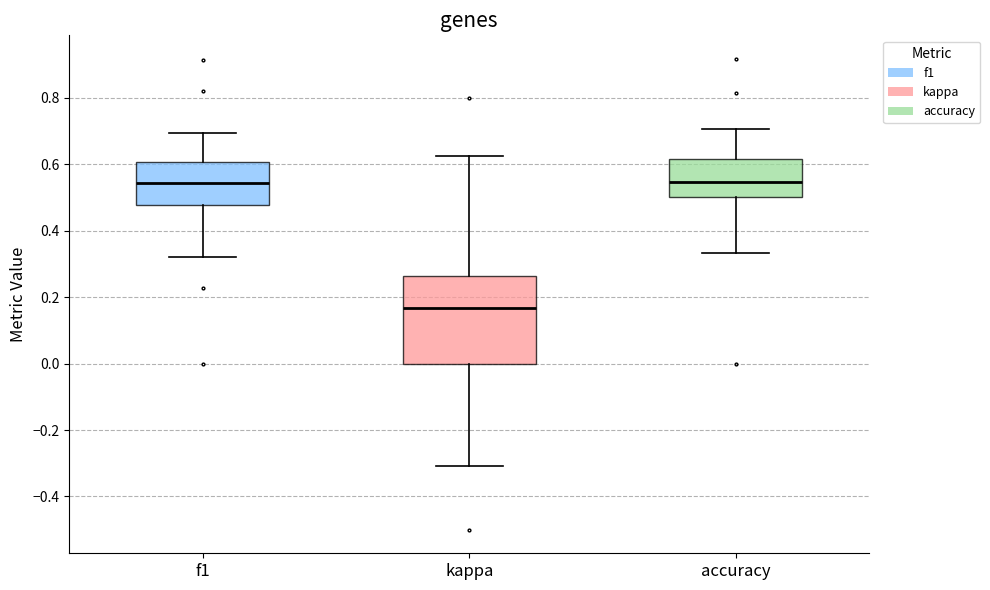

Comparing the boxes themselves (not the whiskers), which one is the tallest?

kappa